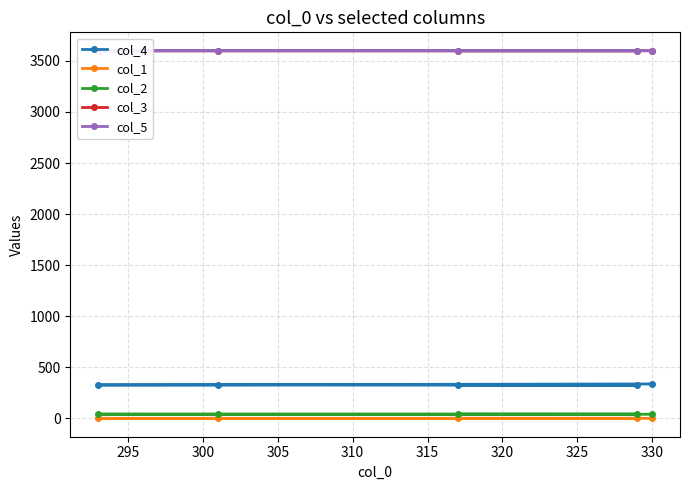

How many lines are shown in the chart?

5